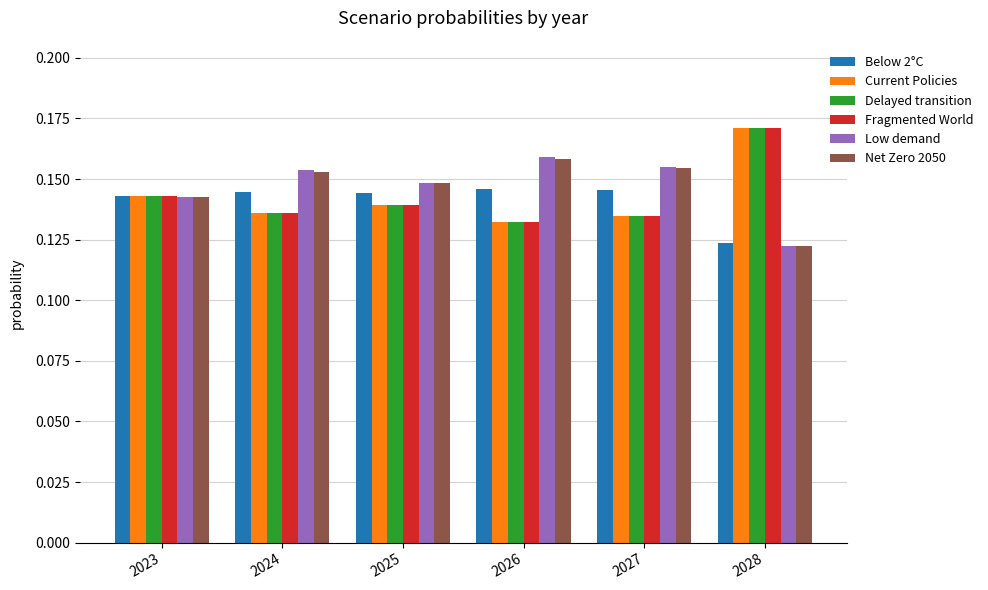

Where is Low demand nearest to the value 0?

2028